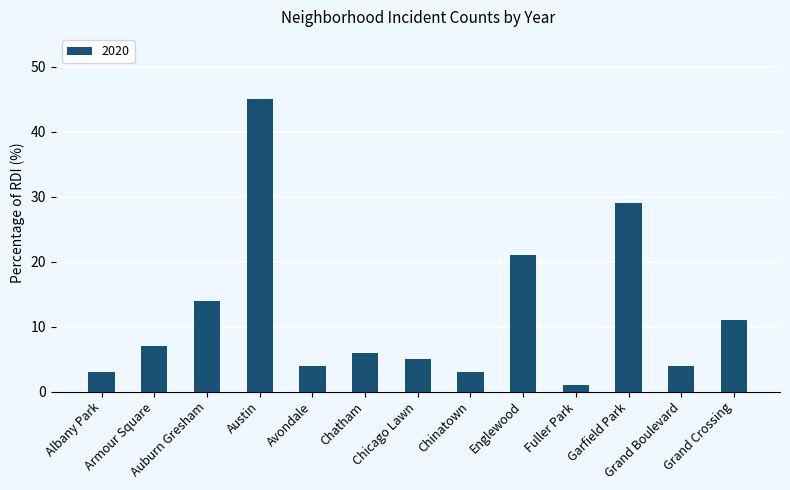

What is the average value?

12